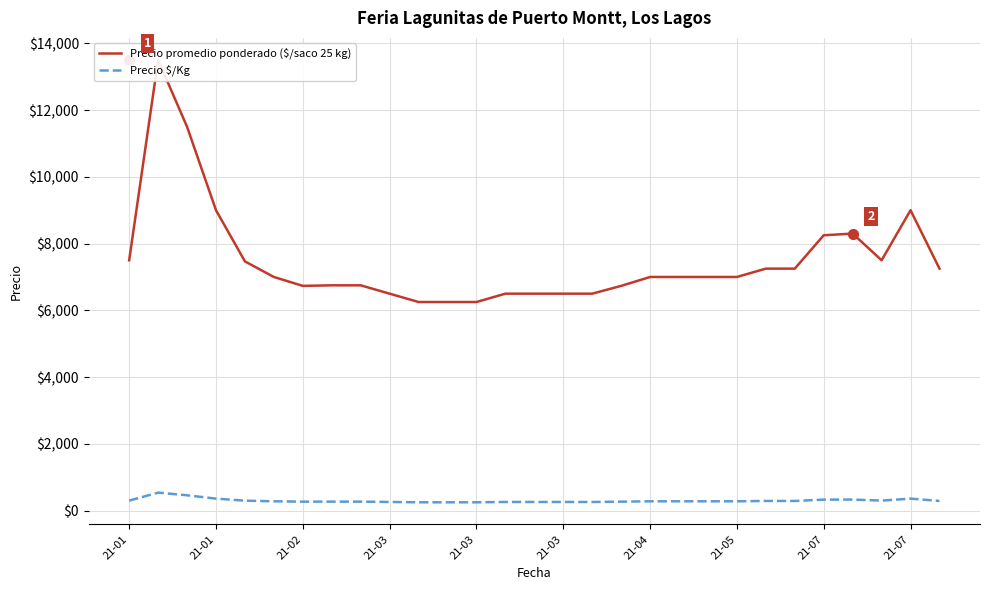

What is the difference between the highest and lowest values at 21-01?

7200